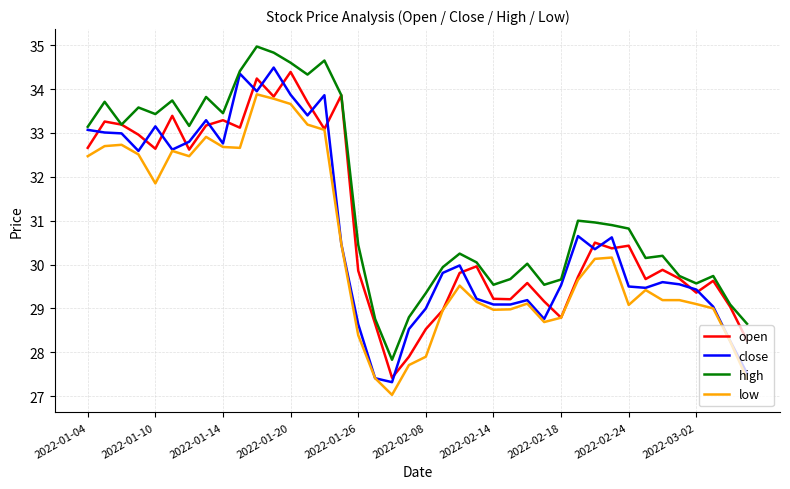

What are all the series names shown in the legend?

open, close, high, low